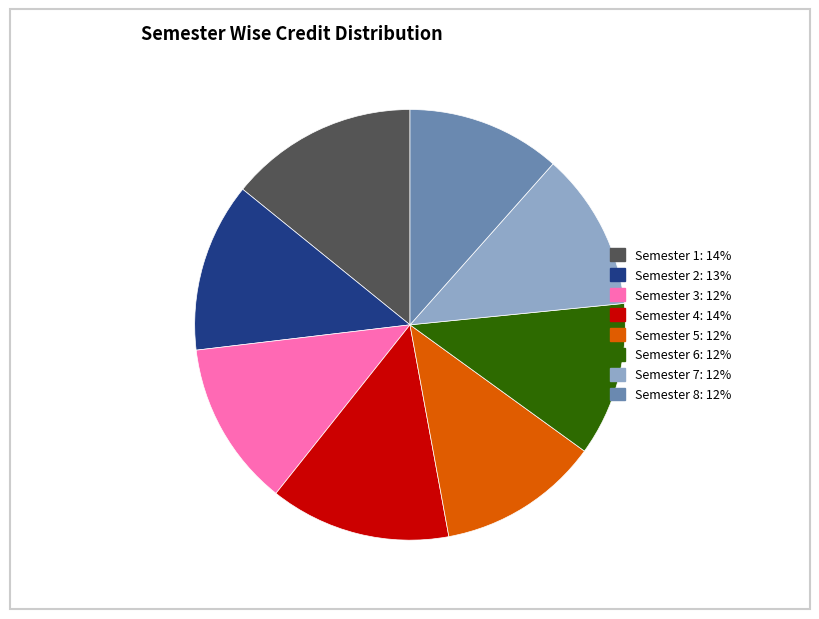

The Semester 1: 14% slice represents 2% of the pie. True or false?

False